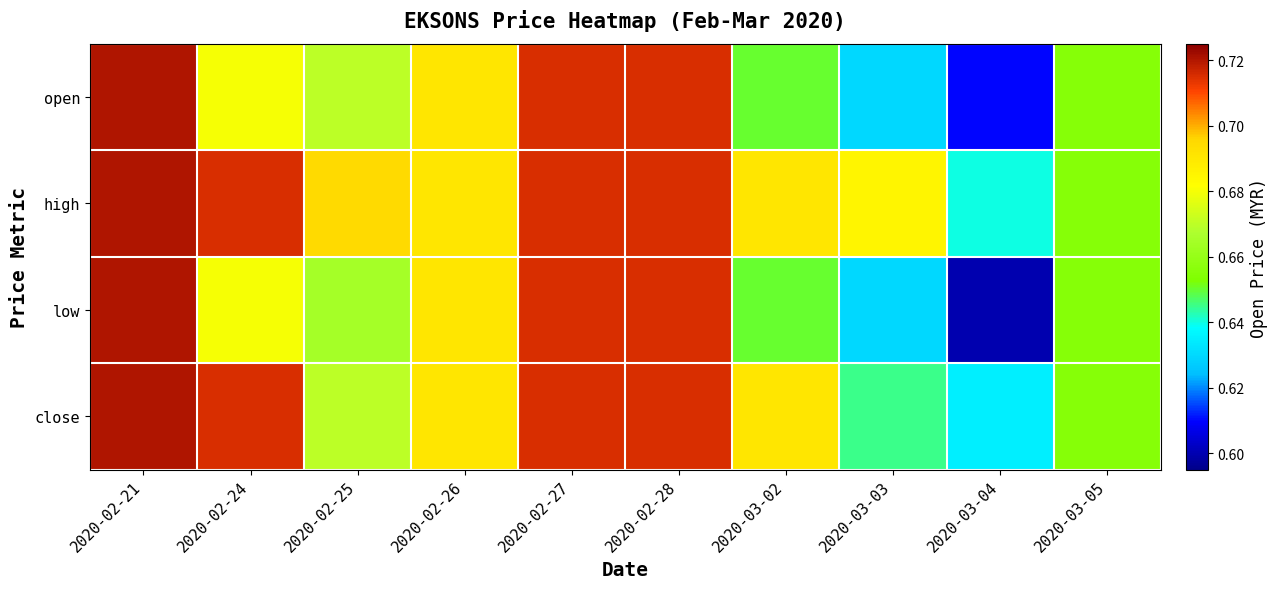

Which label corresponds to the smallest value in the chart?

2020-03-04